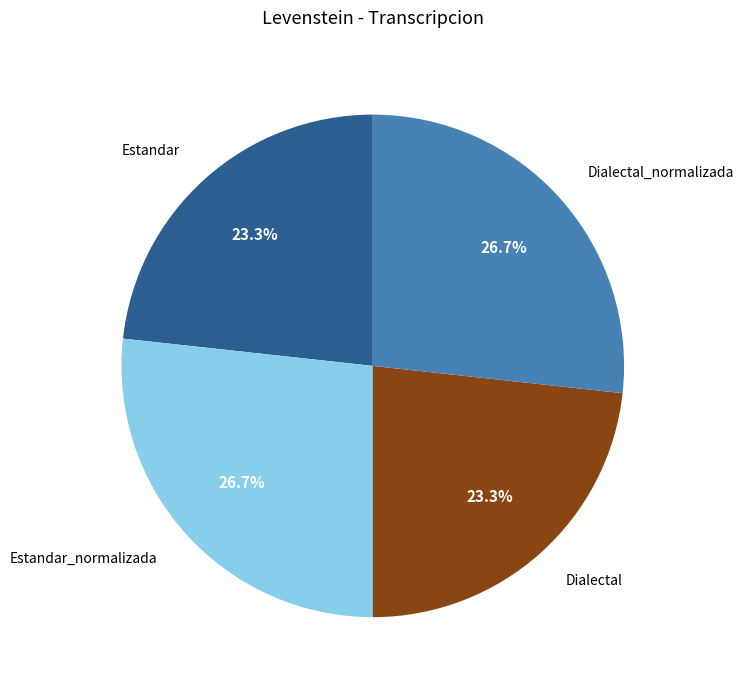

To the nearest percent, what is the difference between the Estandar_normalizada and Estandar slice percentages?

3%